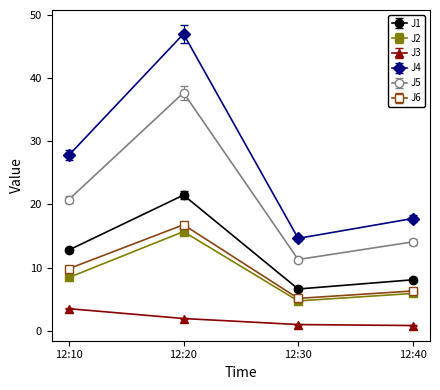

Which series has the largest range (max minus min)?

J4